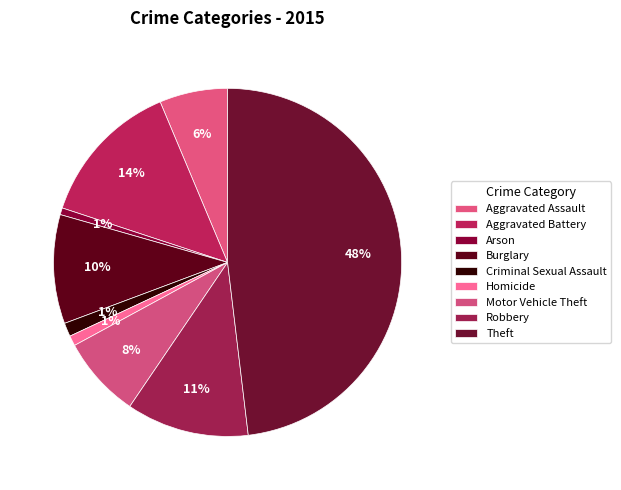

Is it true that Homicide is 11% of the pie?

False